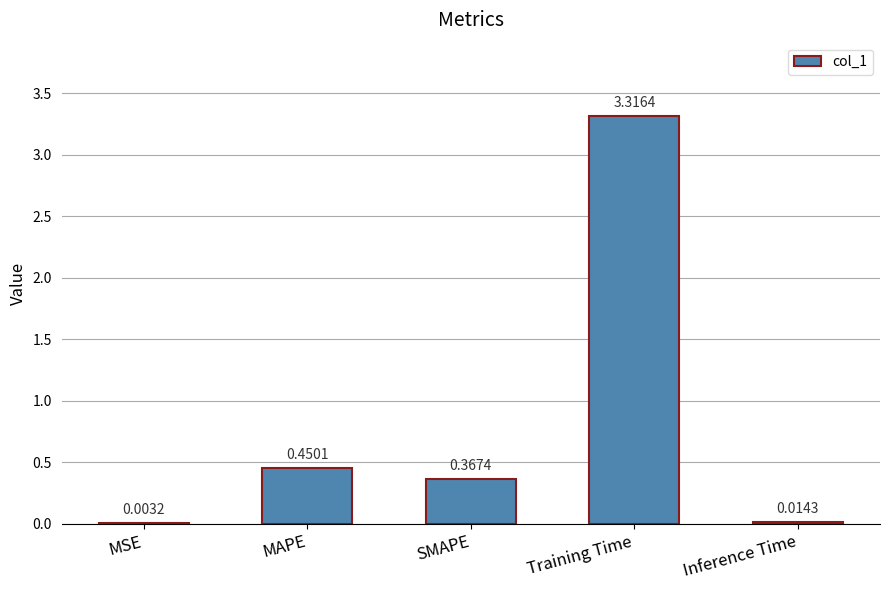

Between SMAPE and MSE, which is larger?

SMAPE